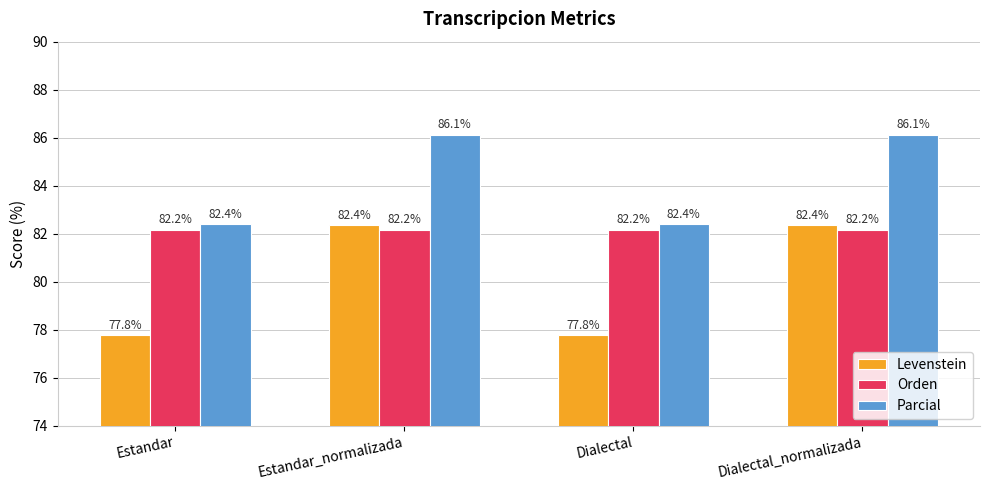

Does the chart contain stacked bars?

No